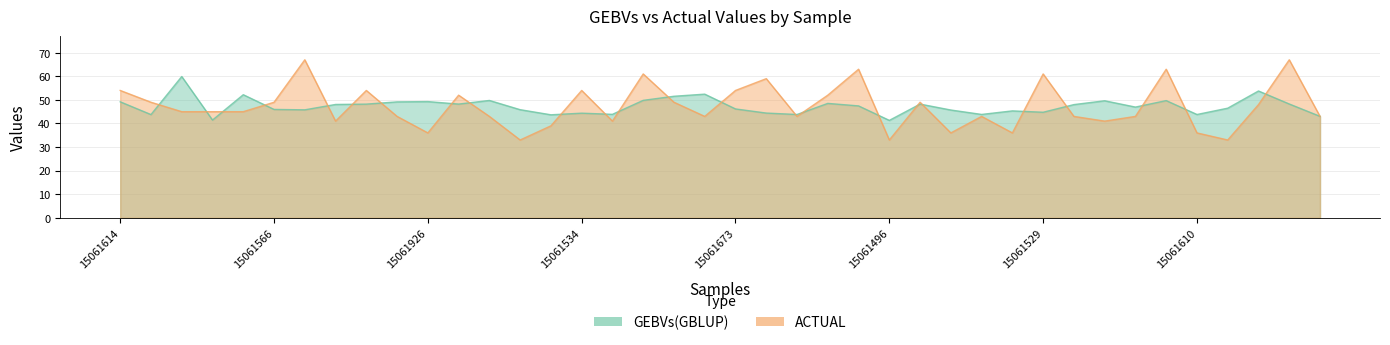

Is the value of GEBVs(GBLUP) at 15061337 greater than the value of ACTUAL at 15061926?

Yes